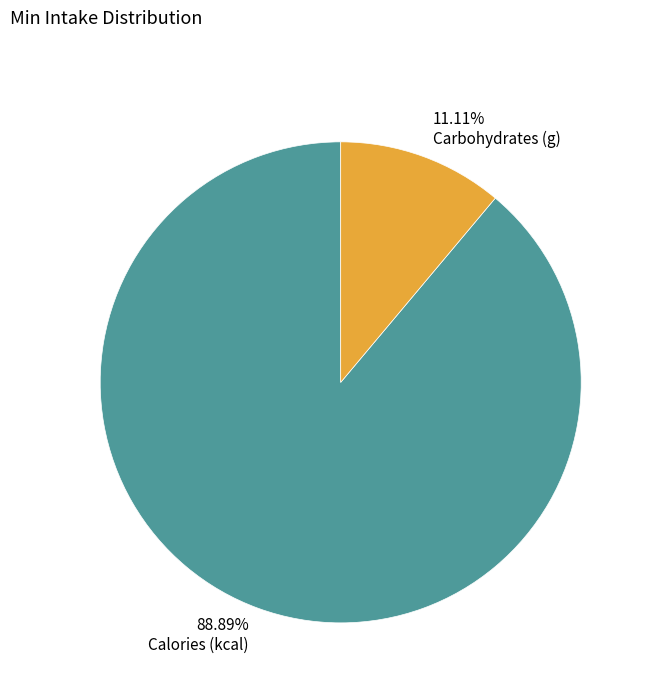

What percentage is the Calories (kcal) slice, to the nearest percent?

89%